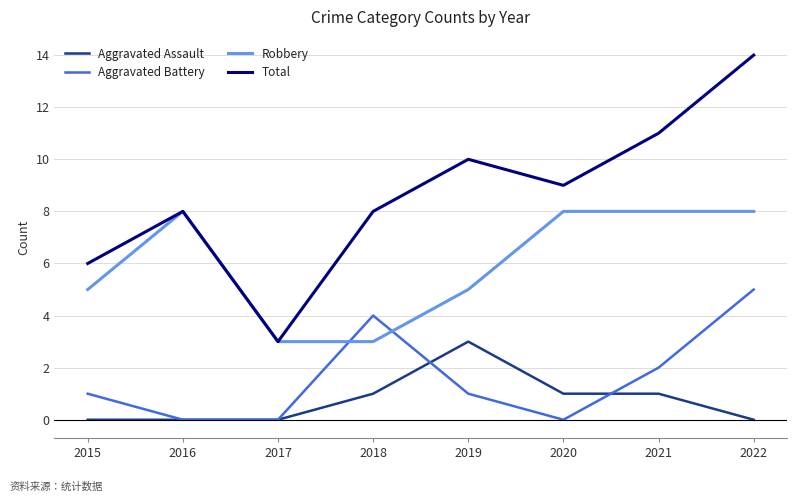

What is the difference between the Aggravated Assault values at 2017 and 2019?

3